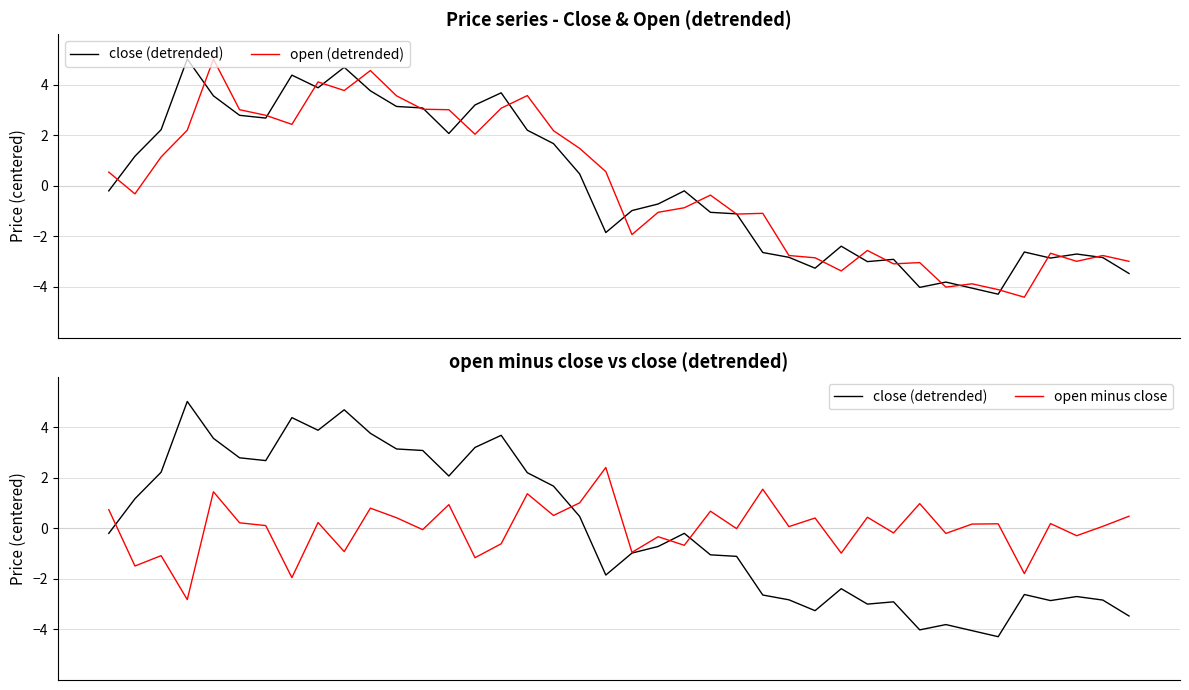

What is the sum of the close (detrended) values at 22 and 18?

0.3